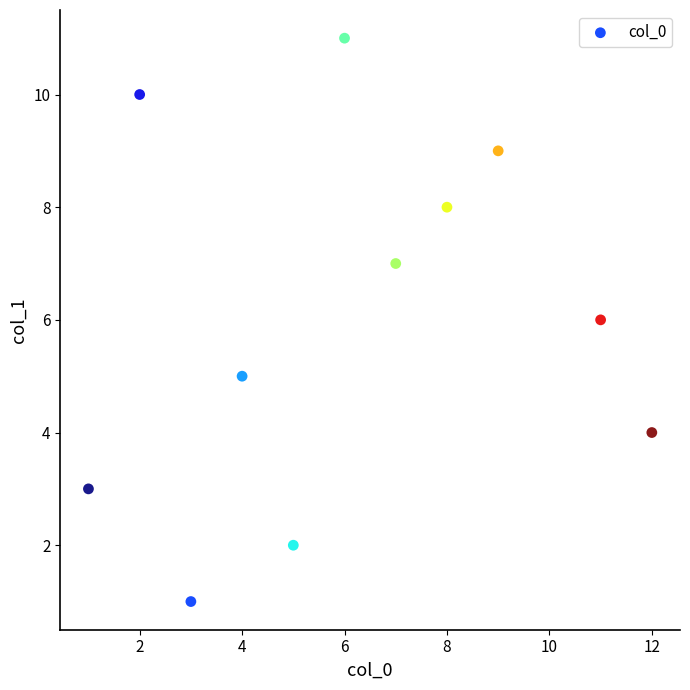

What is the range of Y values (max minus min)?

10